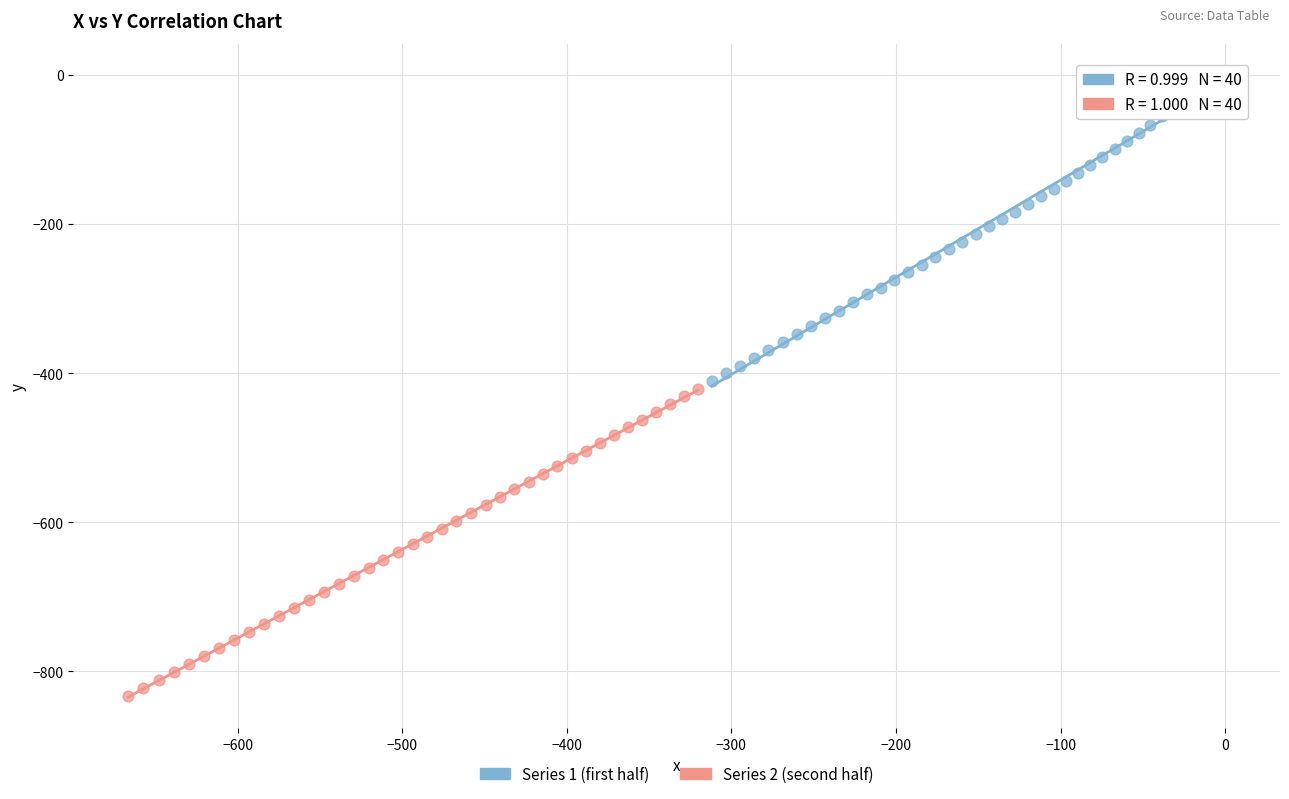

Which series has the largest Y range (max minus min)?

Series 2 (second half)